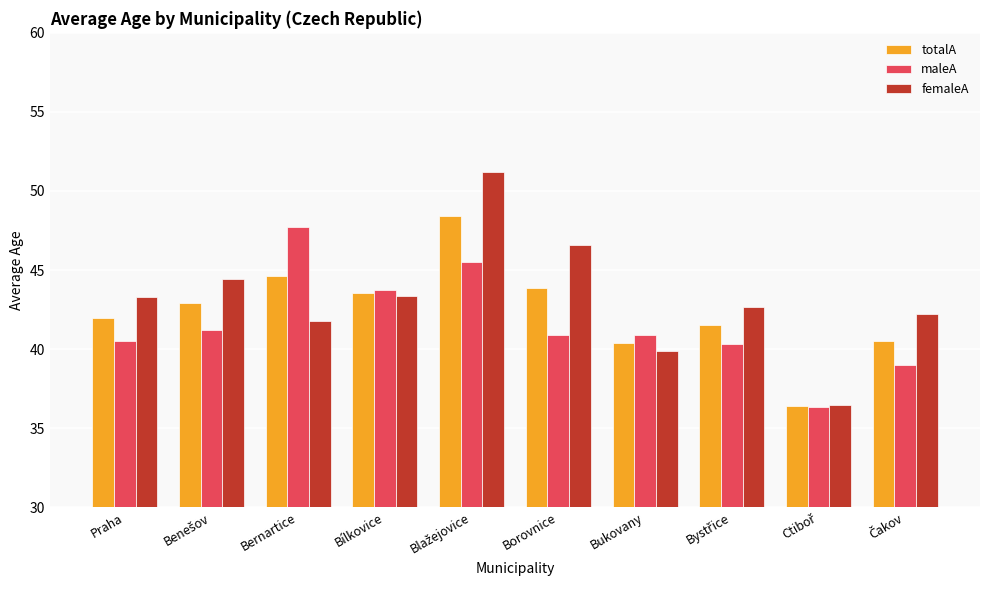

The value of maleA at Borovnice is 40.9. True or false?

True